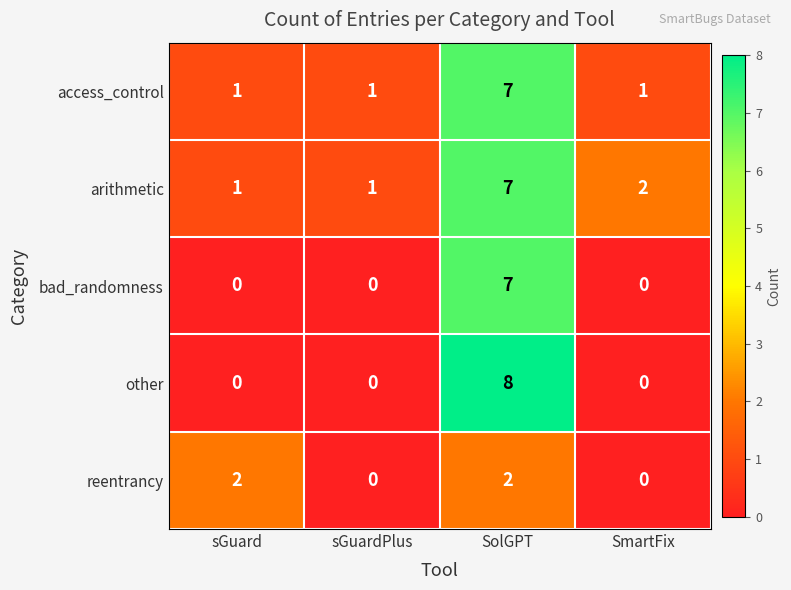

Is it true that bad_randomness equals 0 at sGuardPlus?

True